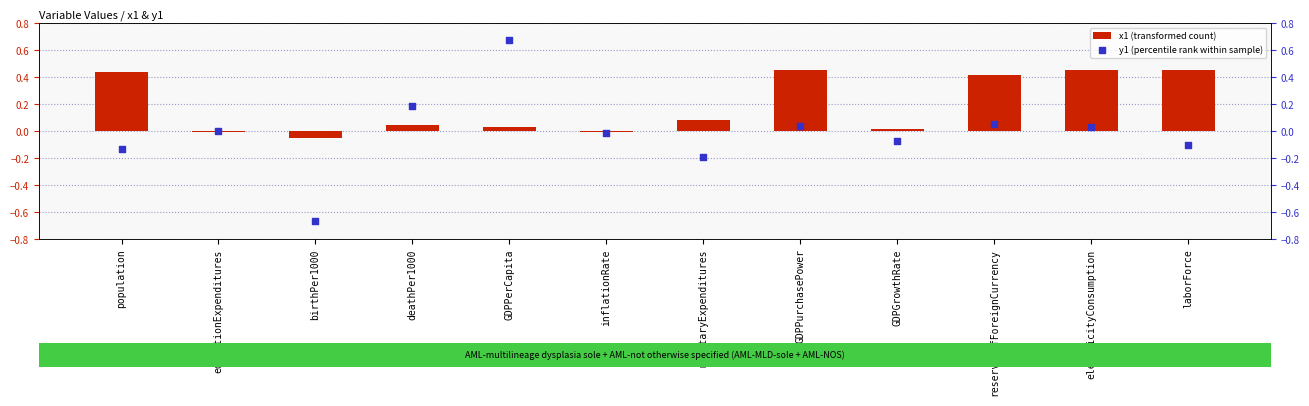

At how many categories does at least one series exceed 0?

9